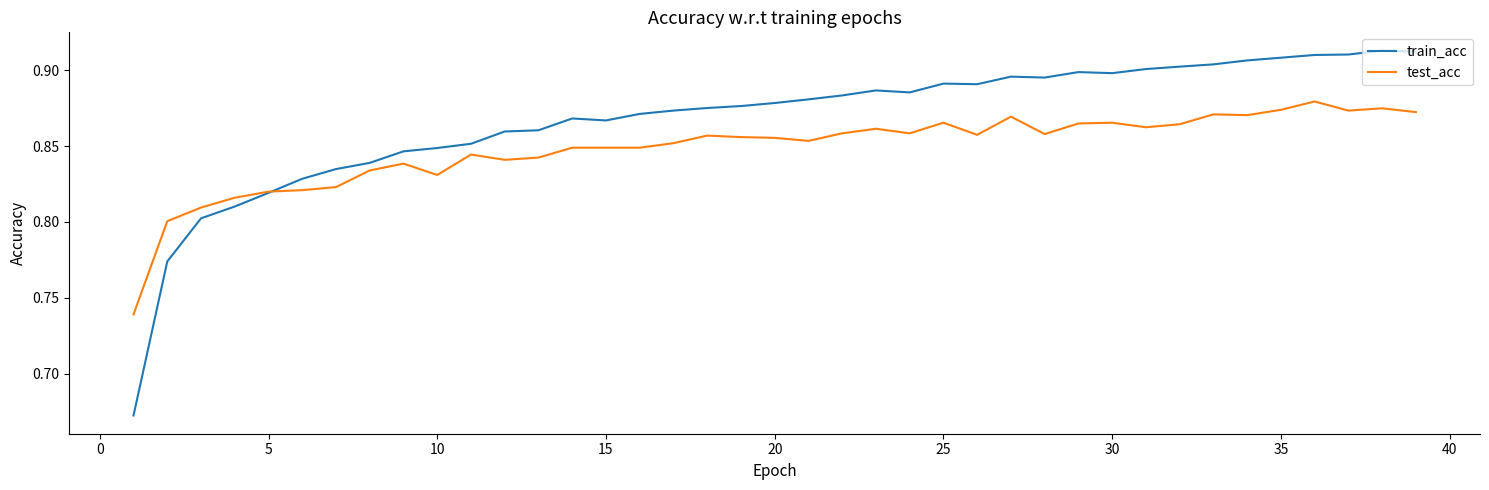

Which series has the largest total across all categories?

train_acc